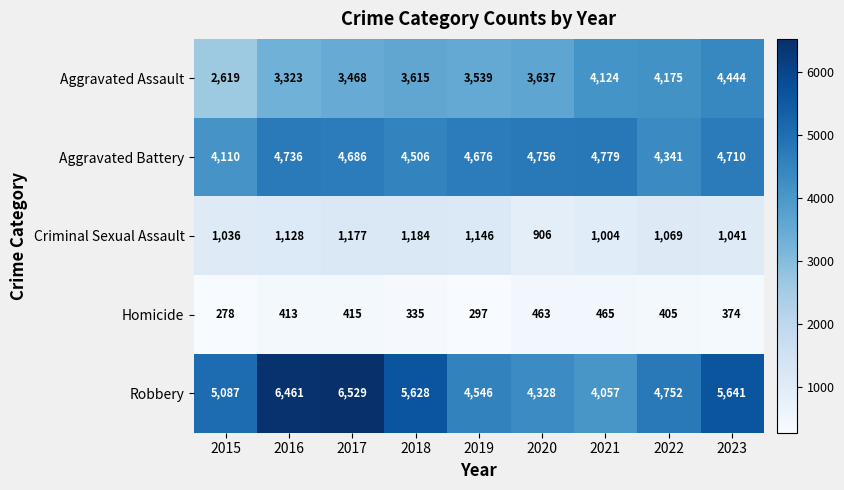

At how many categories does at least one series exceed 2514?

9